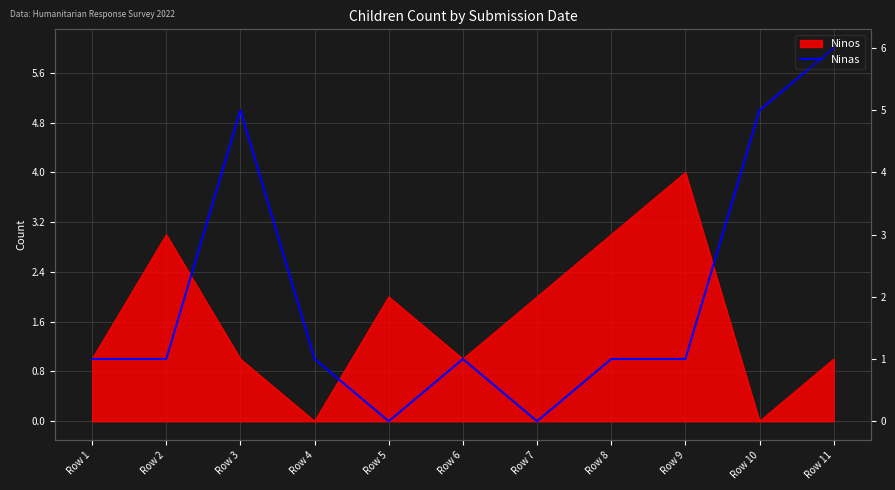

Rank the categories by value from lowest to highest.

Row 5, Row 7, Row 1, Row 2, Row 4, Row 6, Row 8, Row 9, Row 3, Row 10, Row 11